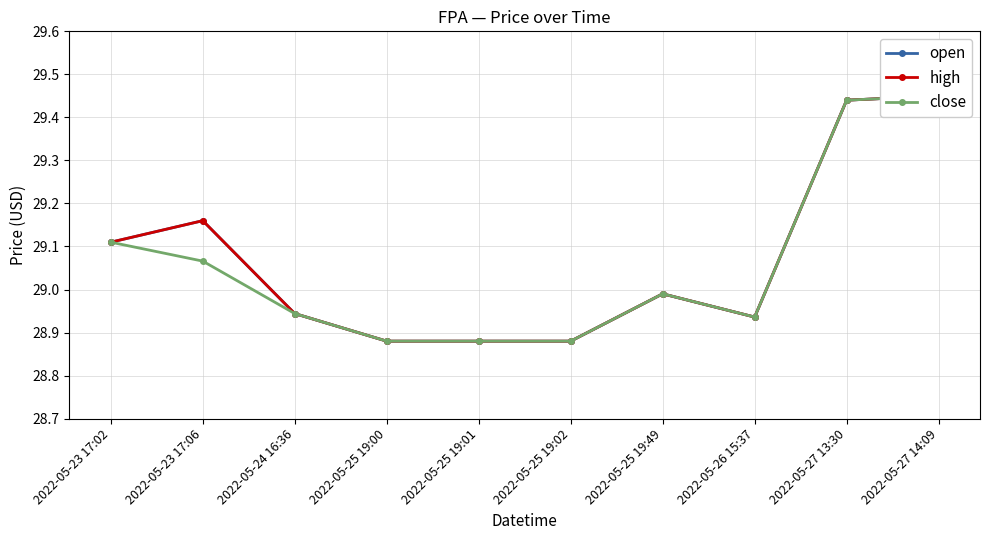

Reading left to right, what are all the values shown in this chart?

open: 29.1	29.2	28.9	28.9	28.9	28.9	29.0	28.9	29.4	29.4
high: 29.1	29.2	28.9	28.9	28.9	28.9	29.0	28.9	29.4	29.4
close: 29.1	29.1	28.9	28.9	28.9	28.9	29.0	28.9	29.4	29.4